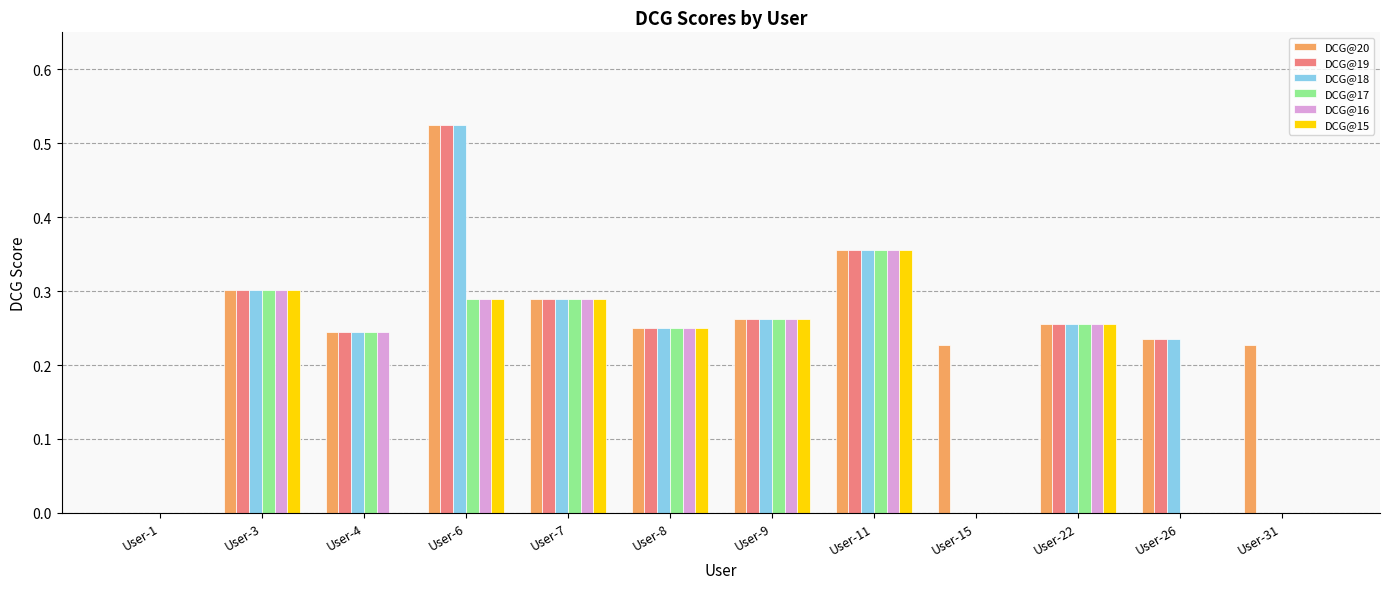

At which category does the chart reach its peak across all series?

User-6